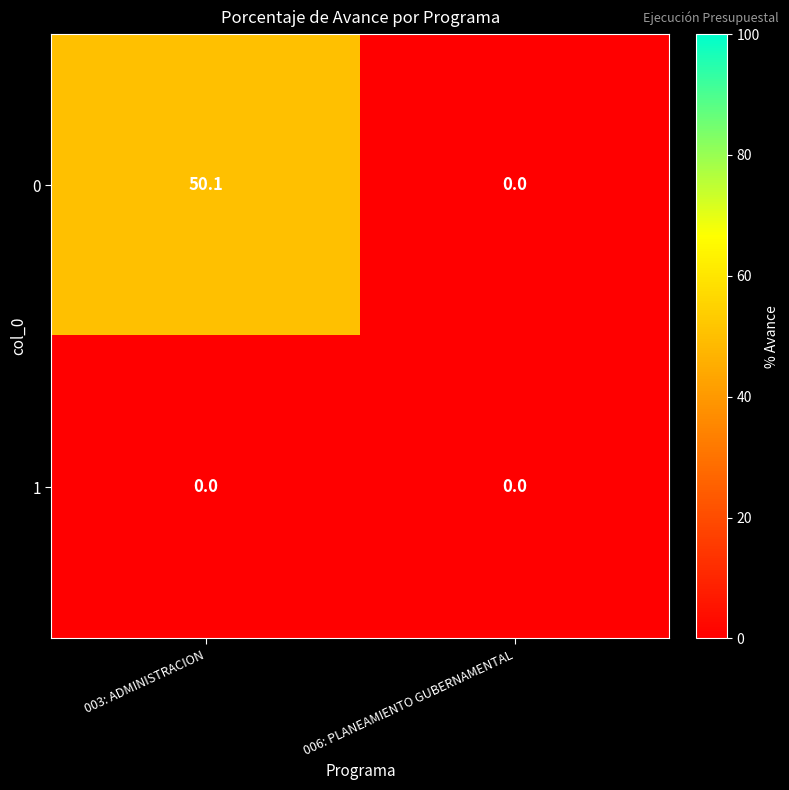

Reading right to left, list all the values displayed in this chart.

0: 006: PLANEAMIENTO GUBERNAMENTAL=0.0	003: ADMINISTRACION=50.1
1: 006: PLANEAMIENTO GUBERNAMENTAL=0.0	003: ADMINISTRACION=0.0